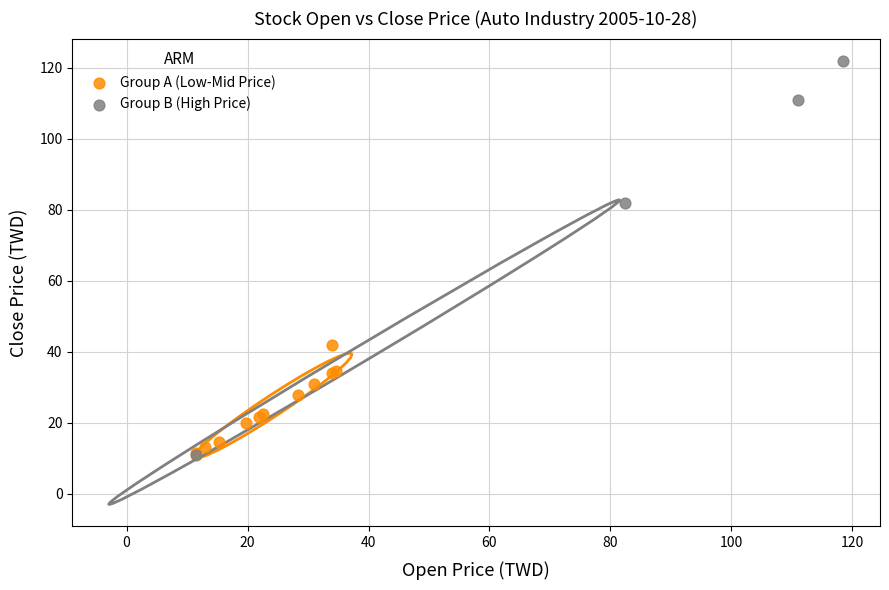

Which series has the widest spread of Y values?

Group B (High Price)